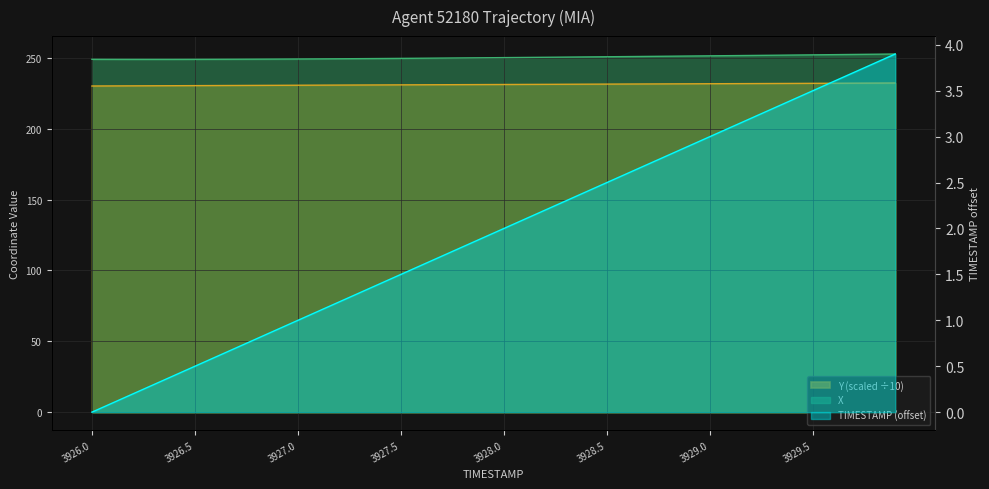

What are all the series names shown in the legend?

X, Y, TIMESTAMP